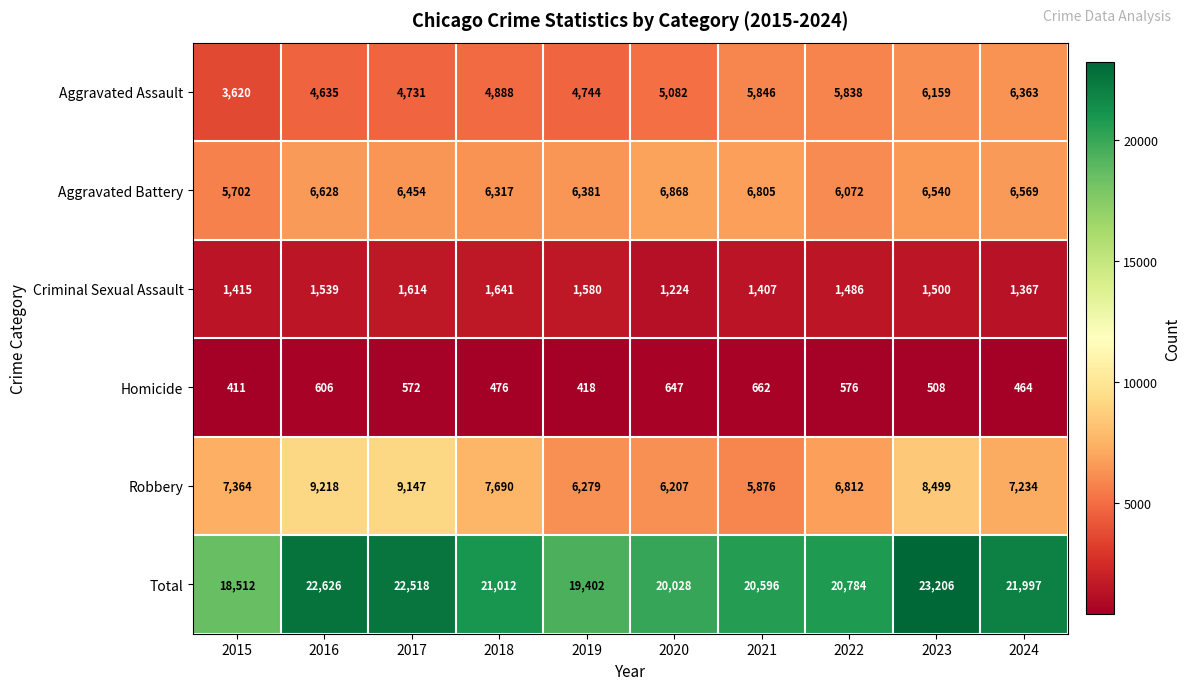

Which category has the lowest value in the Homicide series?

2015